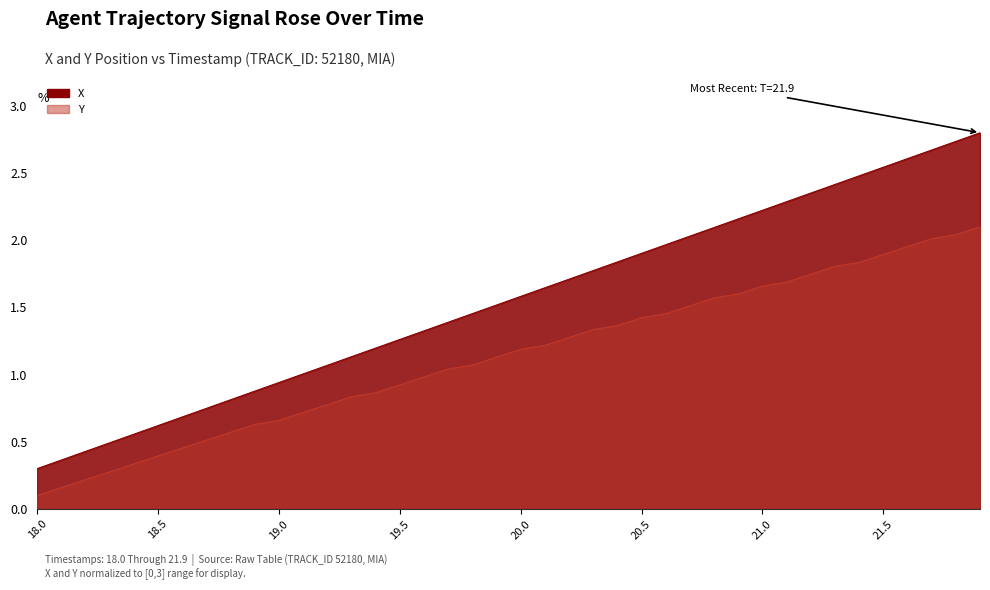

Does the chart have visible grid lines?

No